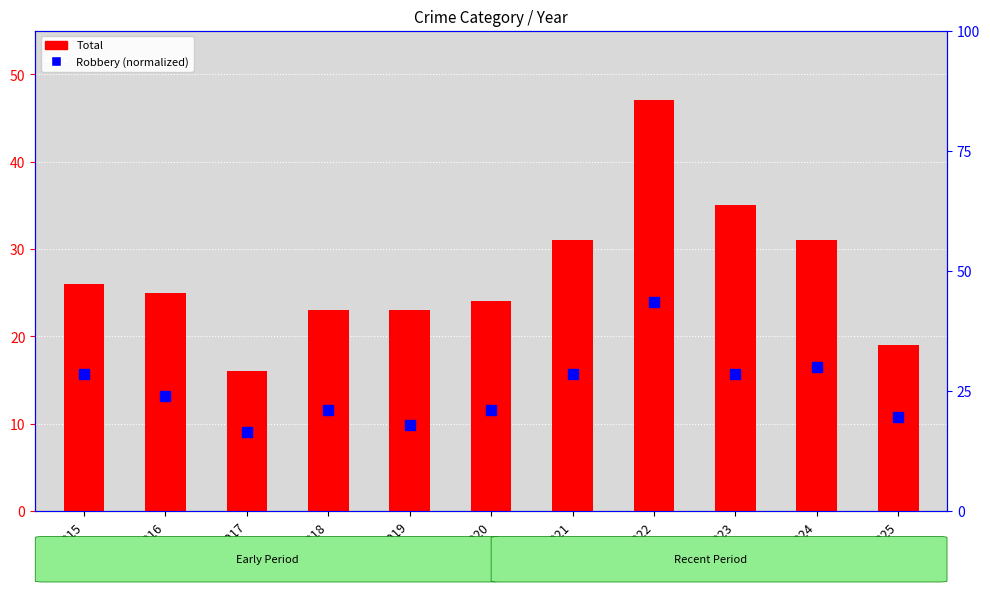

What is the value of the Total bar at the 1st from the left?

26.0